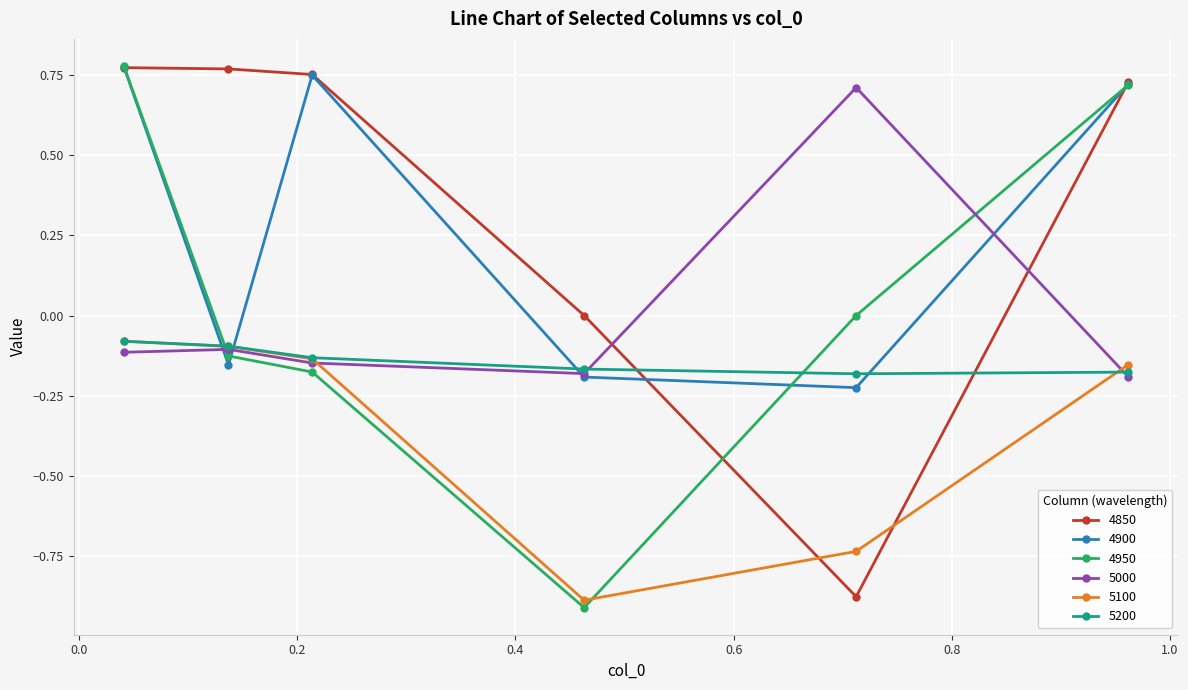

True or false: 4850 has more than 1 points higher than both neighbors.

False